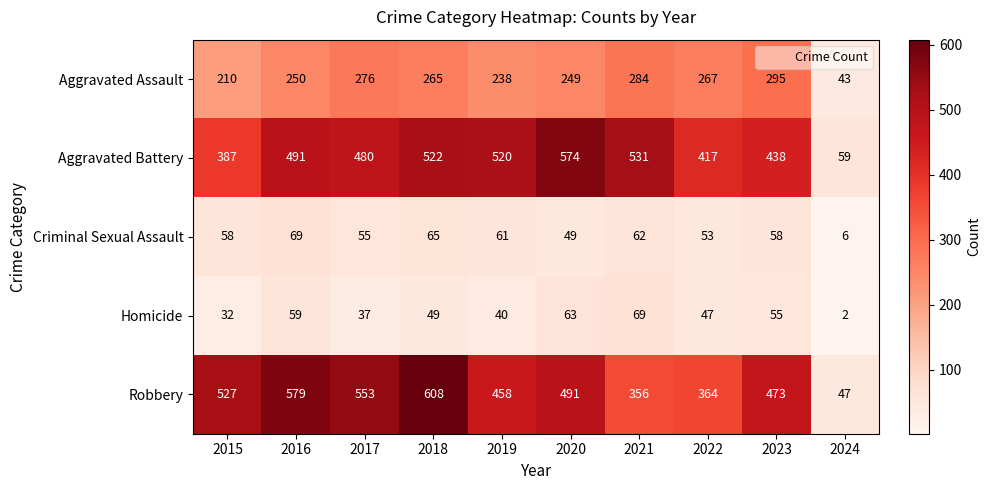

Read the Criminal Sexual Assault value at 2016, to the nearest 10.

70